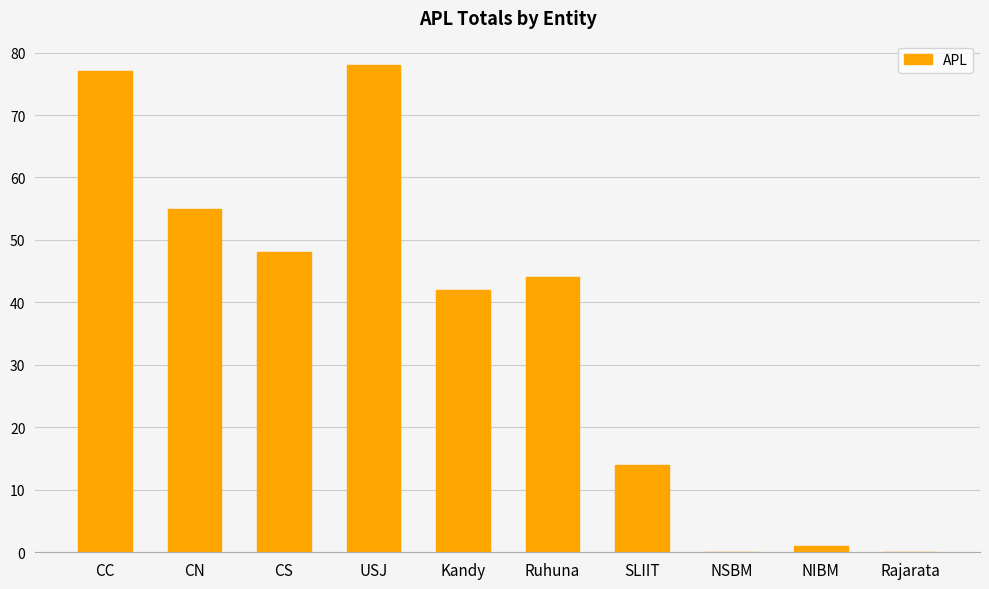

What is the sum of the values at NSBM and USJ?

78